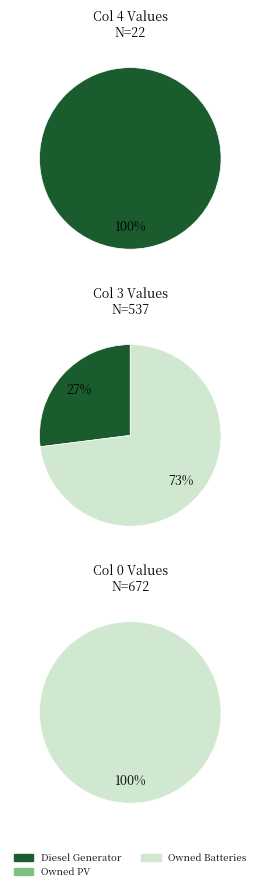

To the nearest percent, what is the average slice percentage?

33%